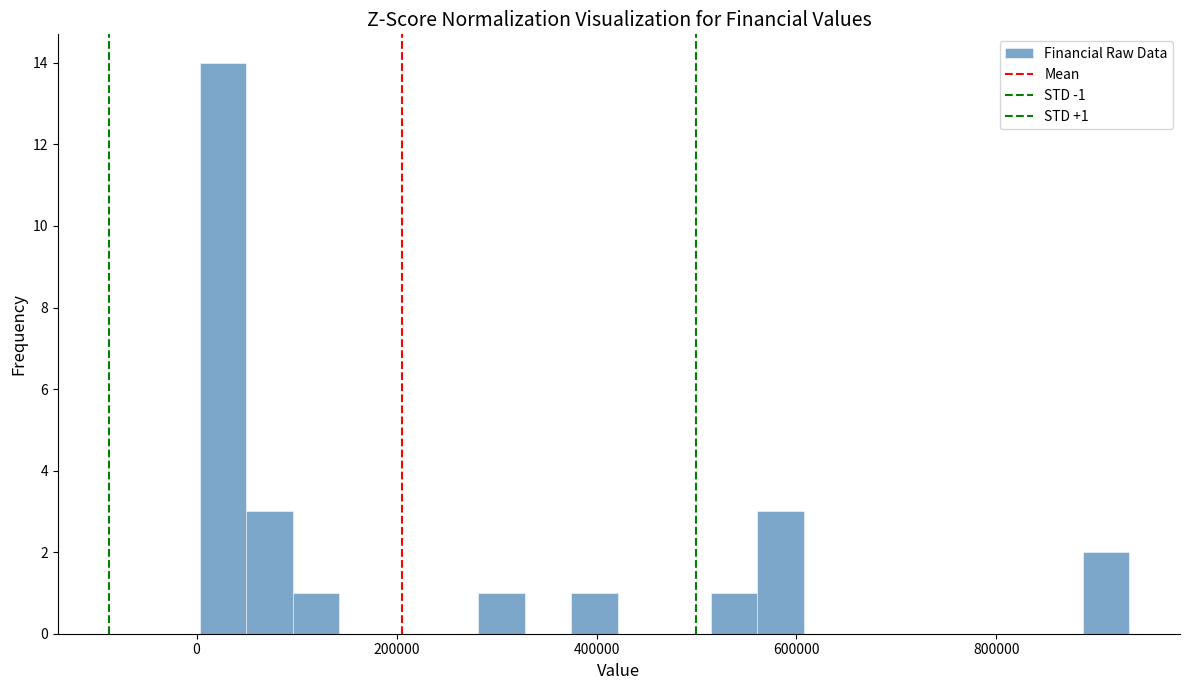

Read against the x-axis, roughly where is the centre of the tallest bar?

20000